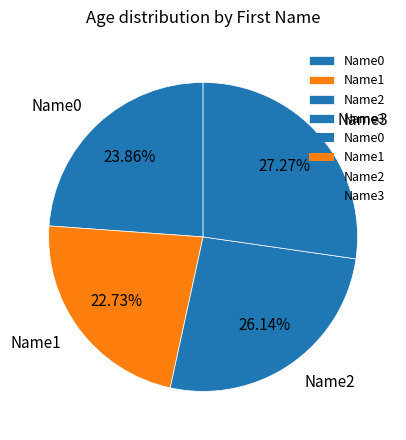

Which category has the biggest portion of the pie?

Name3